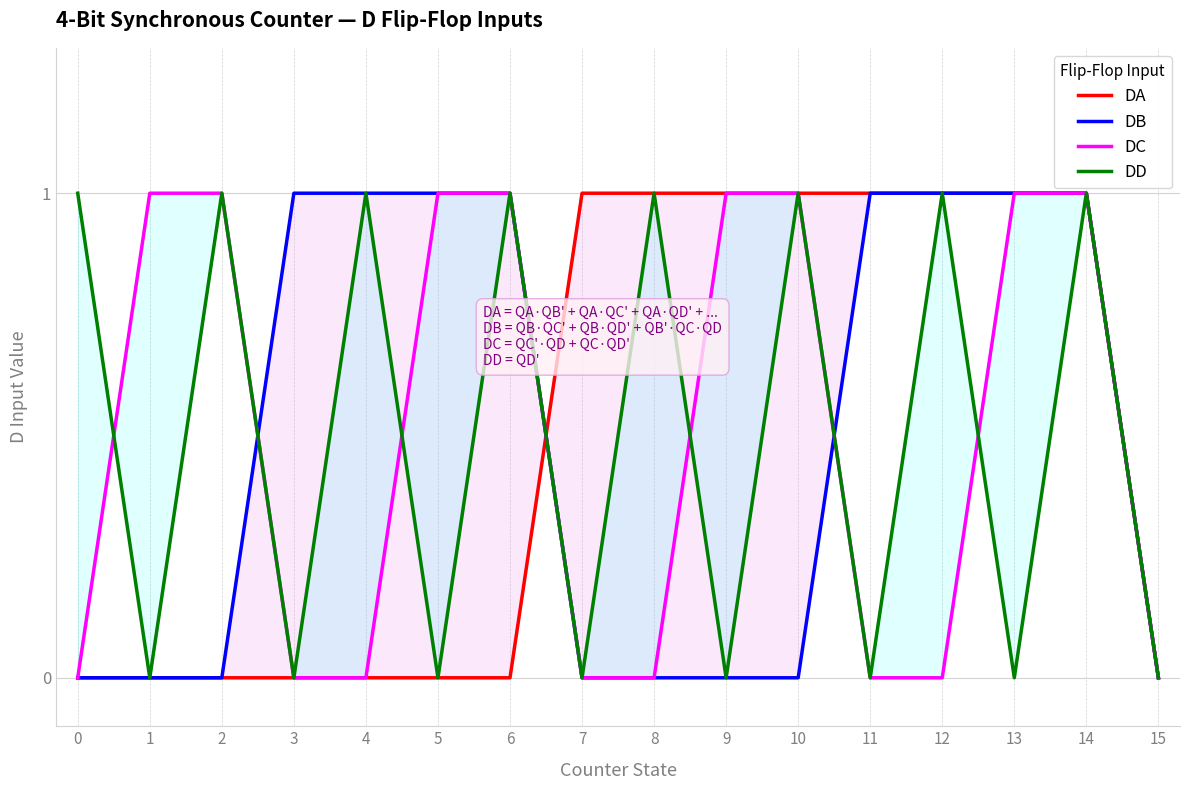

List the labels in order of DB value, largest first.

3, 4, 5, 6, 11, 12, 13, 14, 0, 1, 2, 7, 8, 9, 10, 15